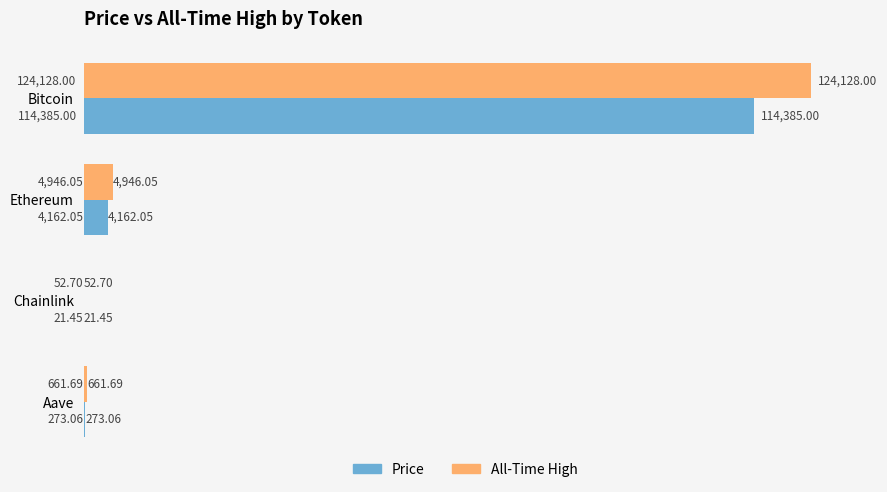

Which category has the highest value across all series?

Bitcoin